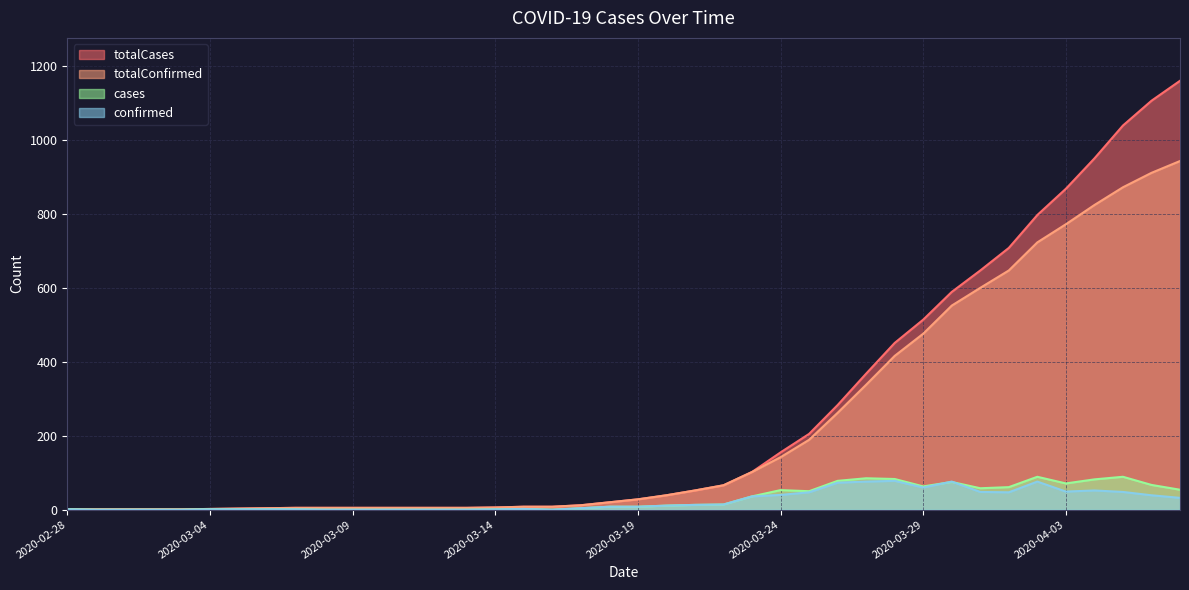

How many times do cases and confirmed cross each other?

2